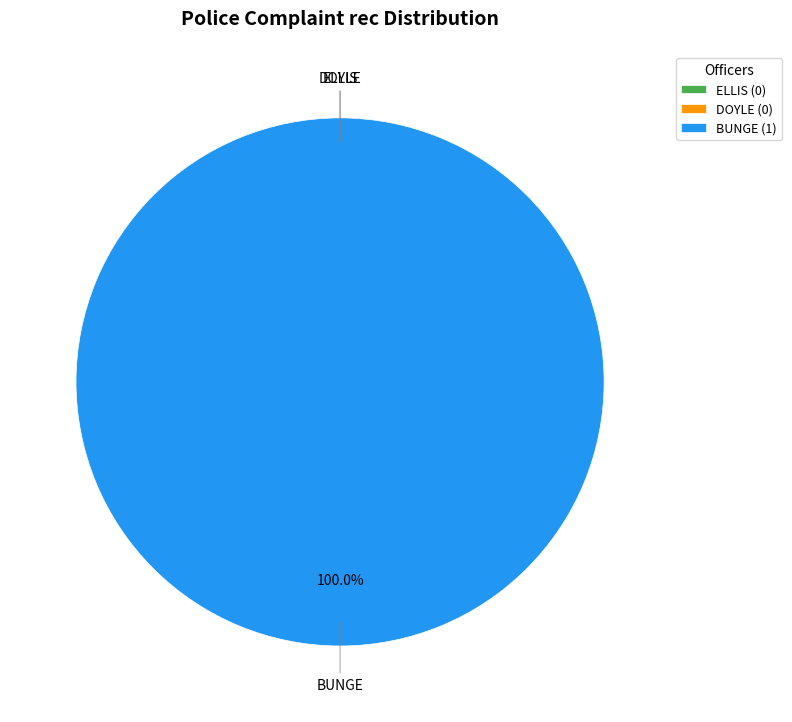

Count the number of slices in the pie.

3